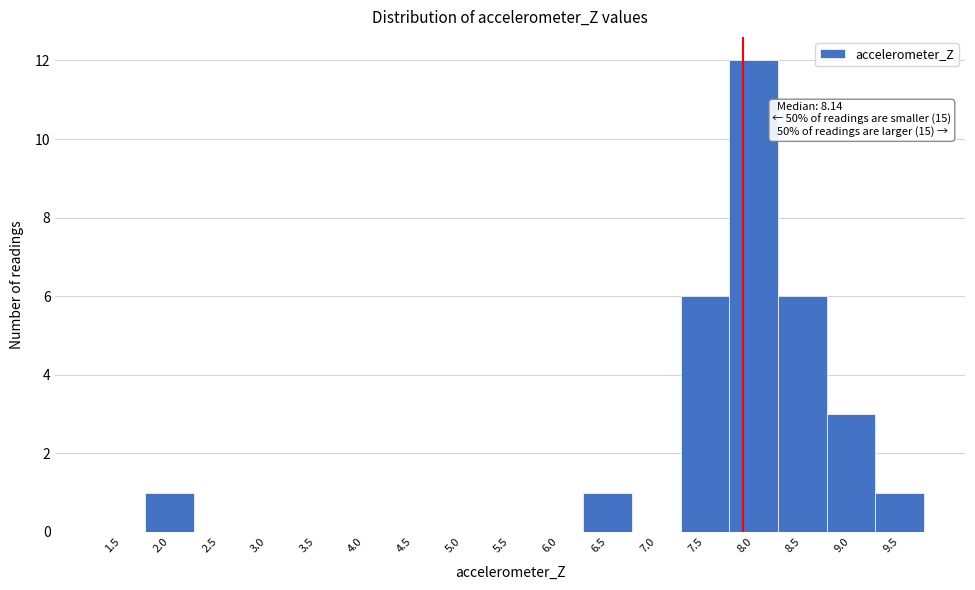

Reading left to right, list all the values displayed in this chart.

1.5=0	2.0=1	2.5=0	3.0=0	3.5=0	4.0=0	4.5=0	5.0=0	5.5=0	6.0=0	6.5=1	7.0=0	7.5=6	8.0=12	8.5=6	9.0=3	9.5=1